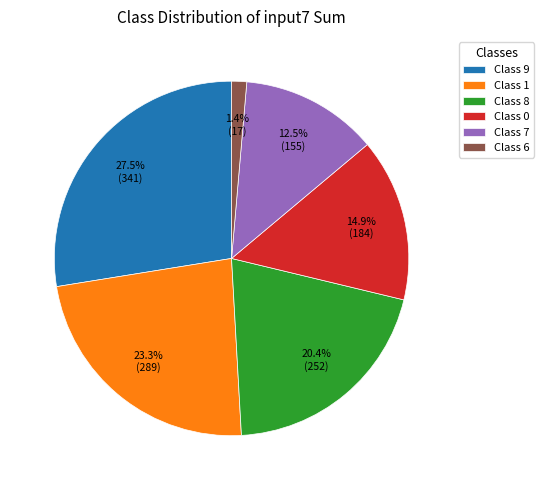

Is there a majority slice in this chart?

No